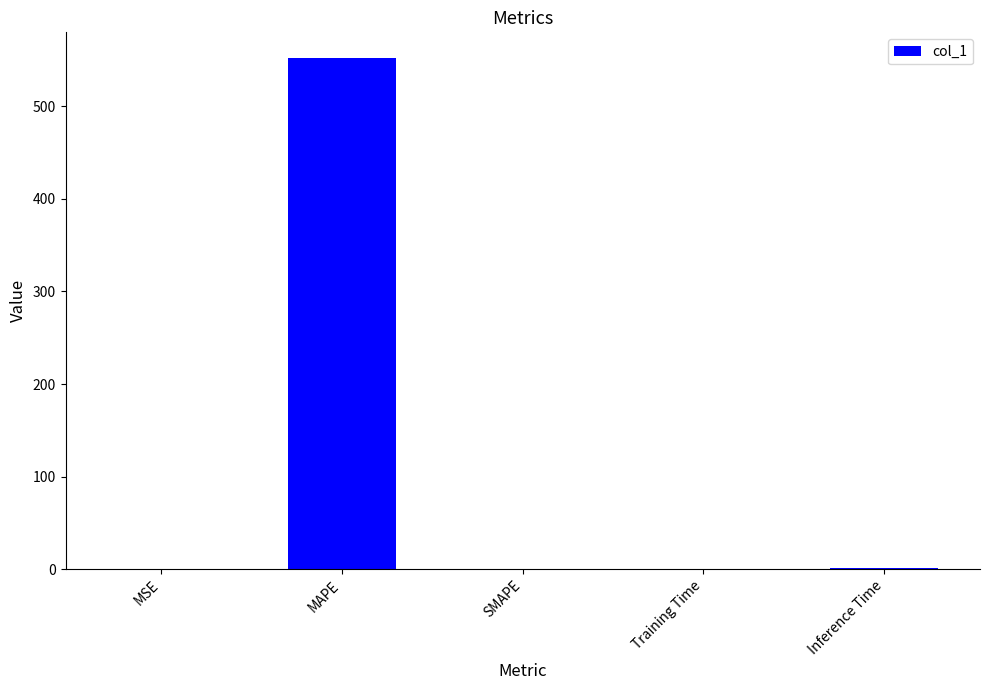

What is the sum of all values?

553.2